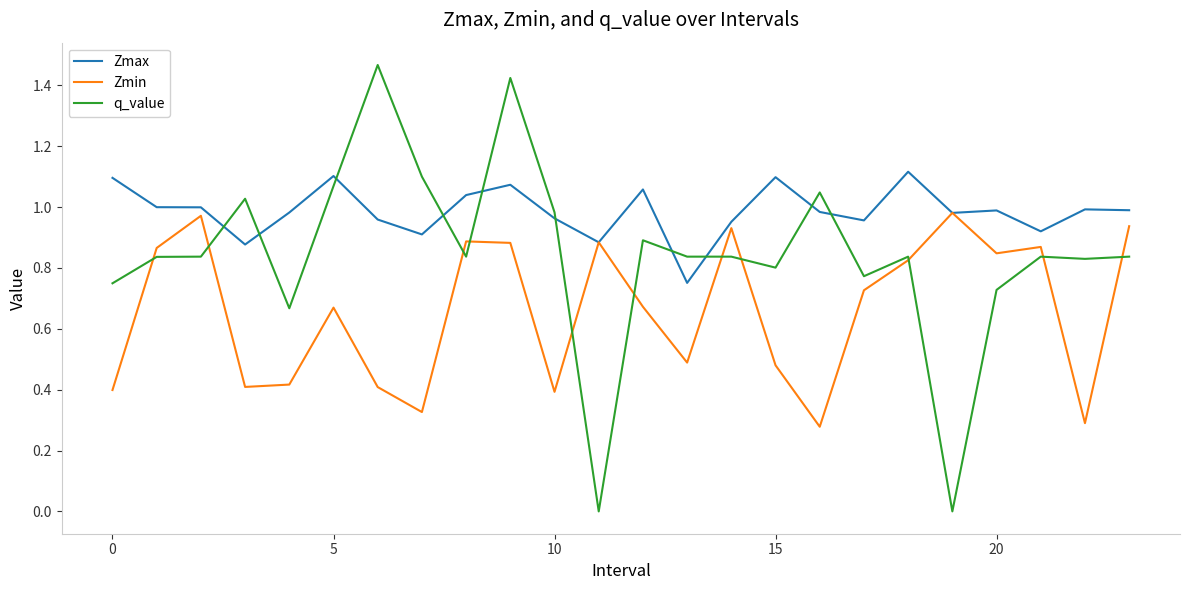

What is the sum of all Zmax values?

23.7